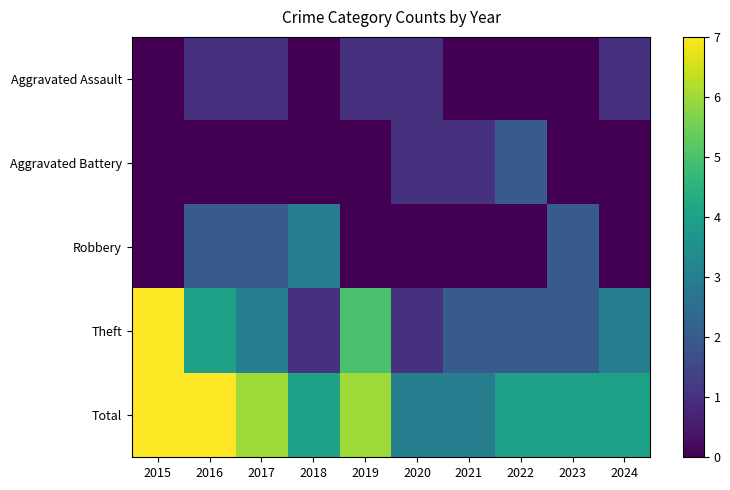

Reading right to left, transcribe all the data shown in this chart.

Aggravated Assault: 2024=1	2023=0	2022=0	2021=0	2020=1	2019=1	2018=0	2017=1	2016=1	2015=0
Aggravated Battery: 2024=0	2023=0	2022=2	2021=1	2020=1	2019=0	2018=0	2017=0	2016=0	2015=0
Robbery: 2024=0	2023=2	2022=0	2021=0	2020=0	2019=0	2018=3	2017=2	2016=2	2015=0
Theft: 2024=3	2023=2	2022=2	2021=2	2020=1	2019=5	2018=1	2017=3	2016=4	2015=7
Total: 2024=4	2023=4	2022=4	2021=3	2020=3	2019=6	2018=4	2017=6	2016=7	2015=7